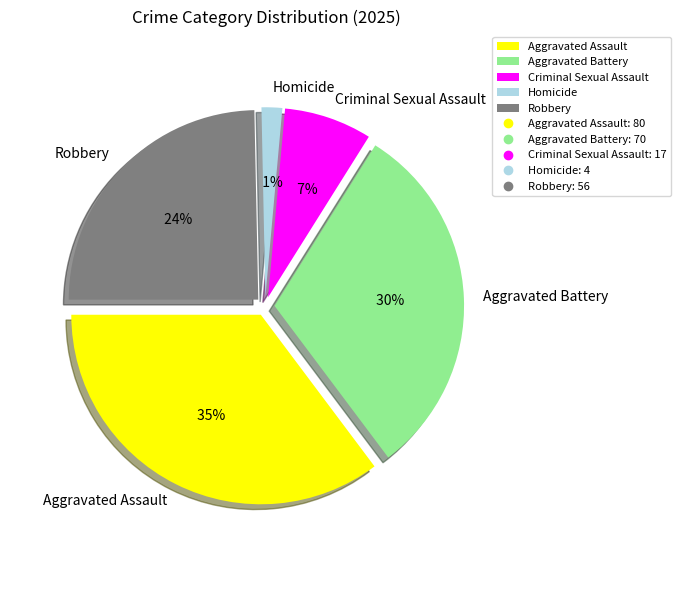

How many slices are in this pie chart?

5